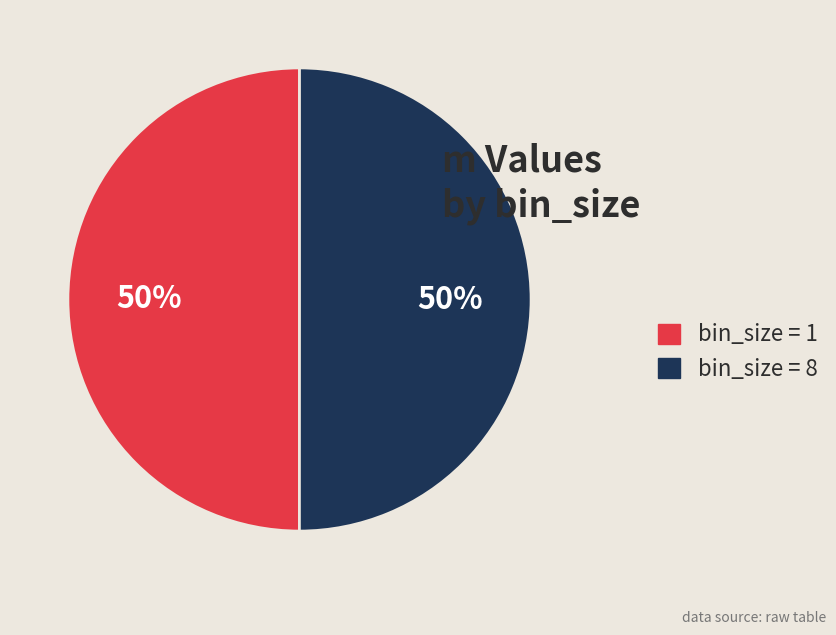

Is the sum of bin_size = 1 and bin_size = 8 greater than half?

Yes